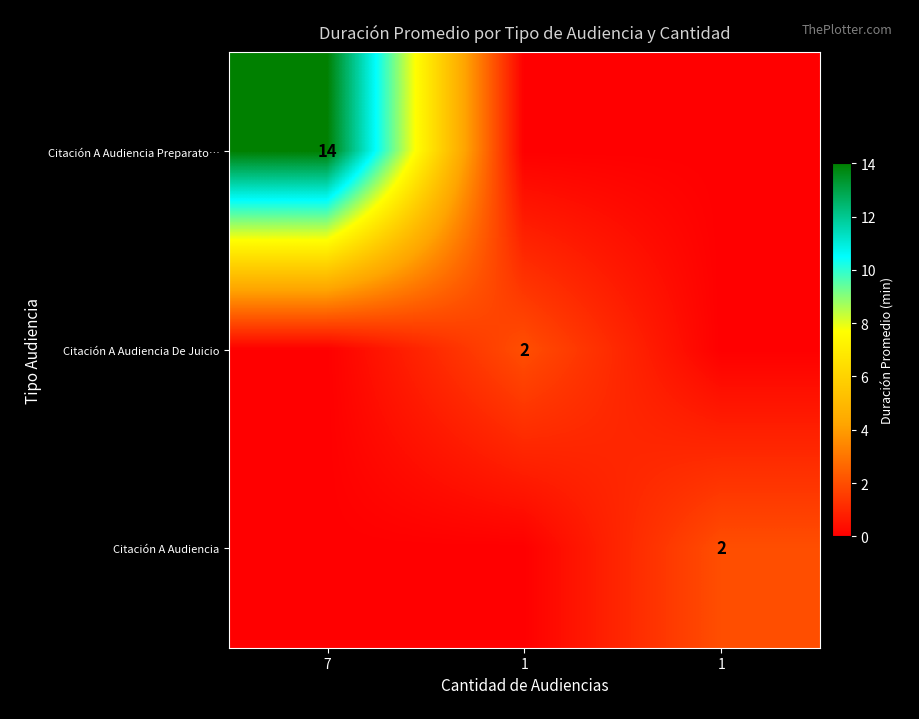

The value of Citación A Audiencia at 1 is 1. True or false?

False